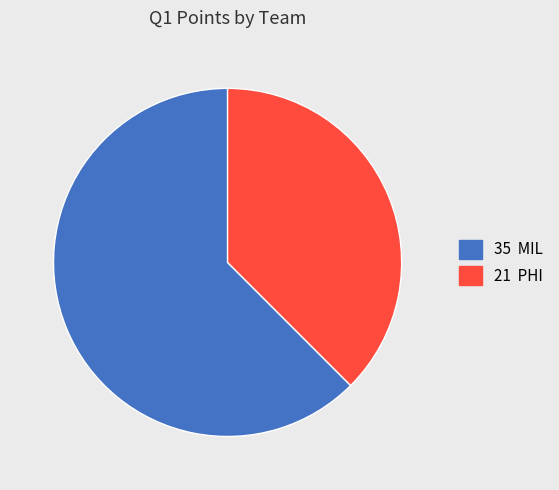

Is there any slice that represents more than half of the pie?

Yes